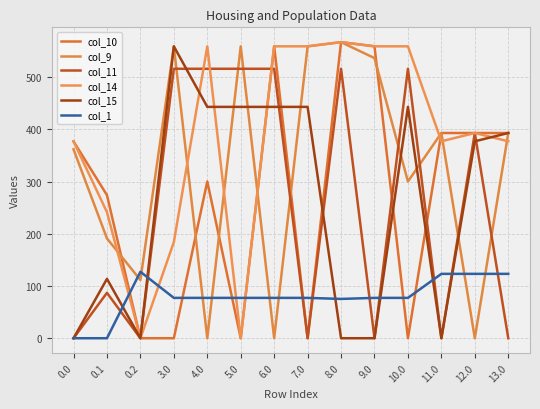

Reading right to left, extract all data points from this chart.

col_10: 393.0	393.0	393.0	0.0	559.0	567.0	0.0	559.0	0.0	300.1	0.0	0.0	274.1	377.0
col_9: 393.0	0.0	393.0	300.1	536.4	567.0	559.0	0.0	559.0	0.0	559.0	111.5	191.1	361.8
col_11: 0.0	393.0	0.0	516.0	0.0	516.0	0.0	516.0	516.0	516.0	516.0	0.0	87.0	0.0
col_14: 377.1	393.0	377.1	559.0	559.0	567.0	559.0	559.0	0.0	559.0	184.1	0.0	241.5	377.0
col_15: 393.0	377.1	0.0	443.0	0.0	0.0	443.0	443.0	443.0	443.0	559.0	0.0	113.7	0.0
col_1: 123.3	123.3	123.3	77.3	77.3	75.3	77.3	77.3	77.3	77.3	77.3	127.3	0.0	0.0